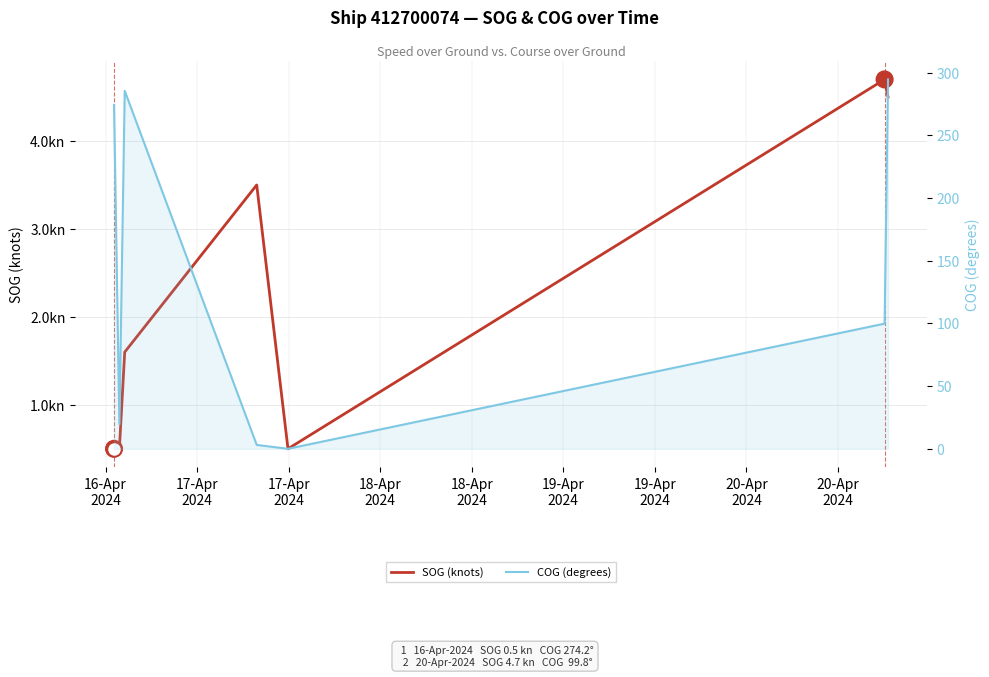

Read the COG (degrees) value at 17-Apr
2024.

285.4